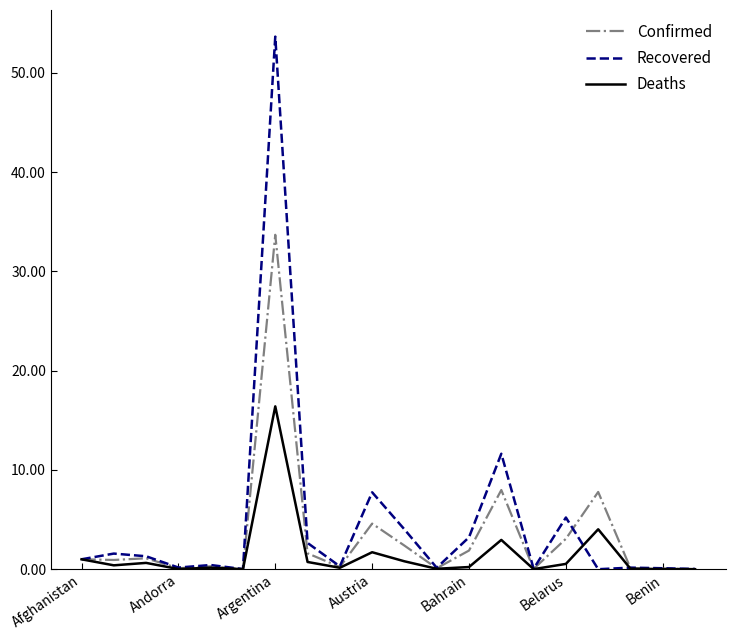

True or false: Recovered has more than 2 points higher than both neighbors.

True